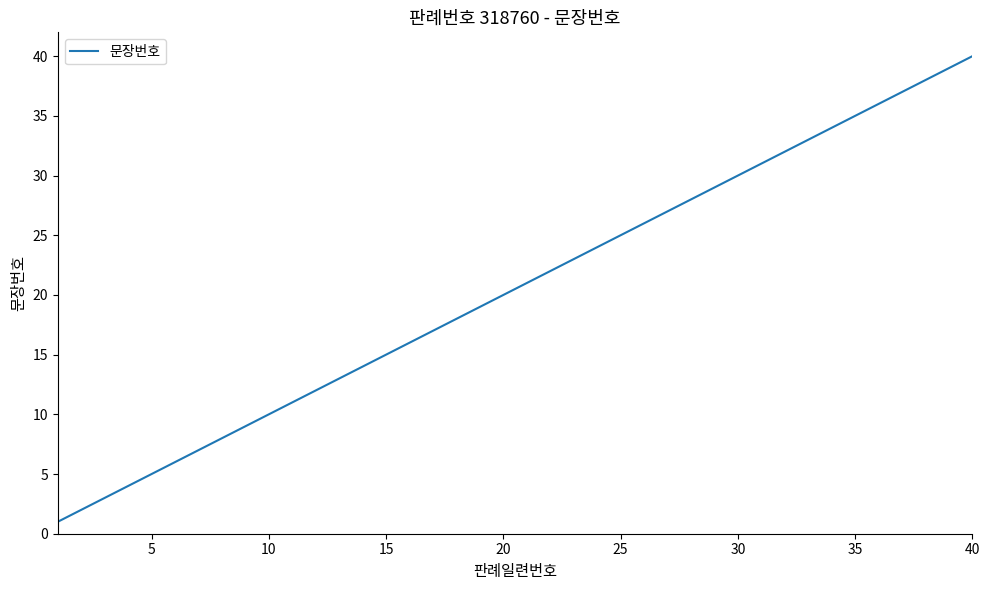

What is the greatest value displayed?

40